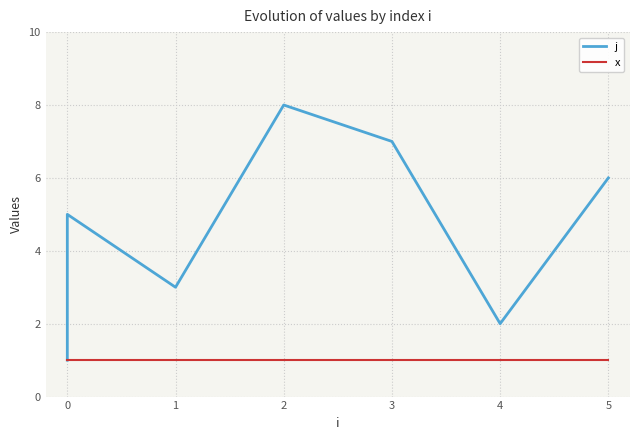

Is the value of x at 0 greater than the value of j at 0?

No